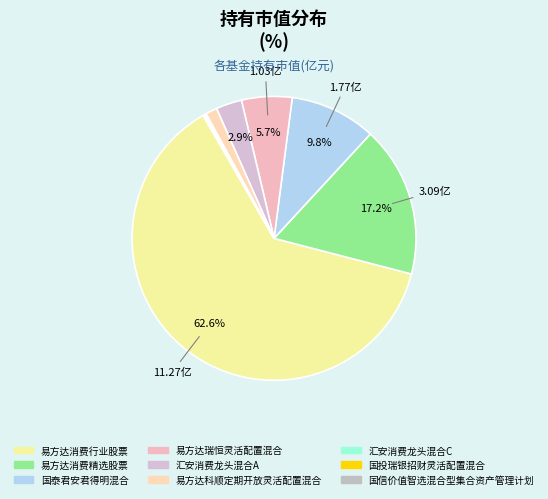

What percentage is the 易方达科顺定期开放灵活配置混合 slice, to the nearest percent?

1%